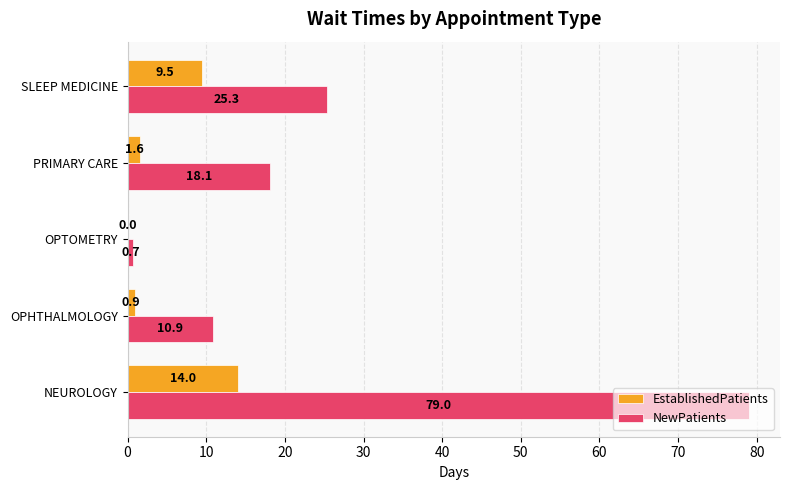

At which label does NewPatients reach its peak?

NEUROLOGY